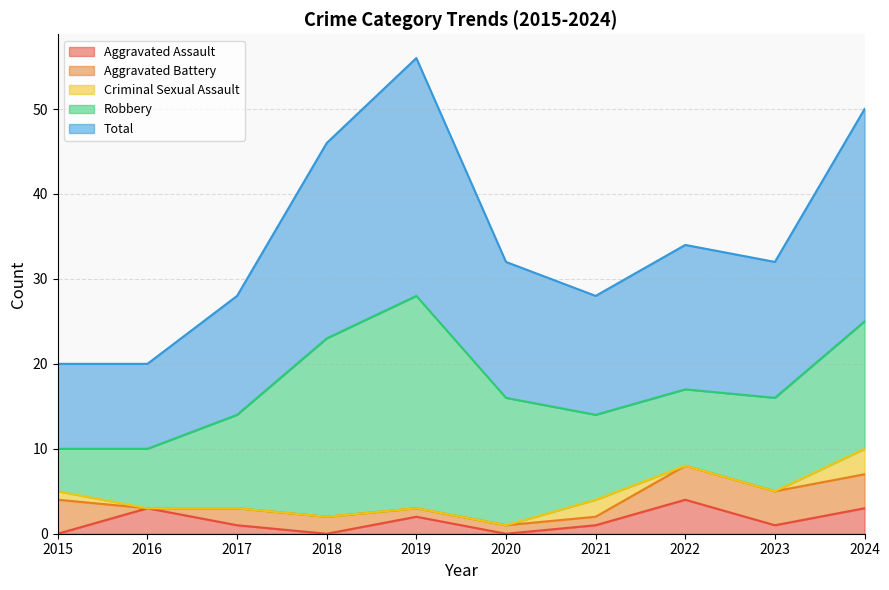

At 2017, list the series in order from smallest to largest.

Criminal Sexual Assault, Aggravated Assault, Aggravated Battery, Robbery, Total